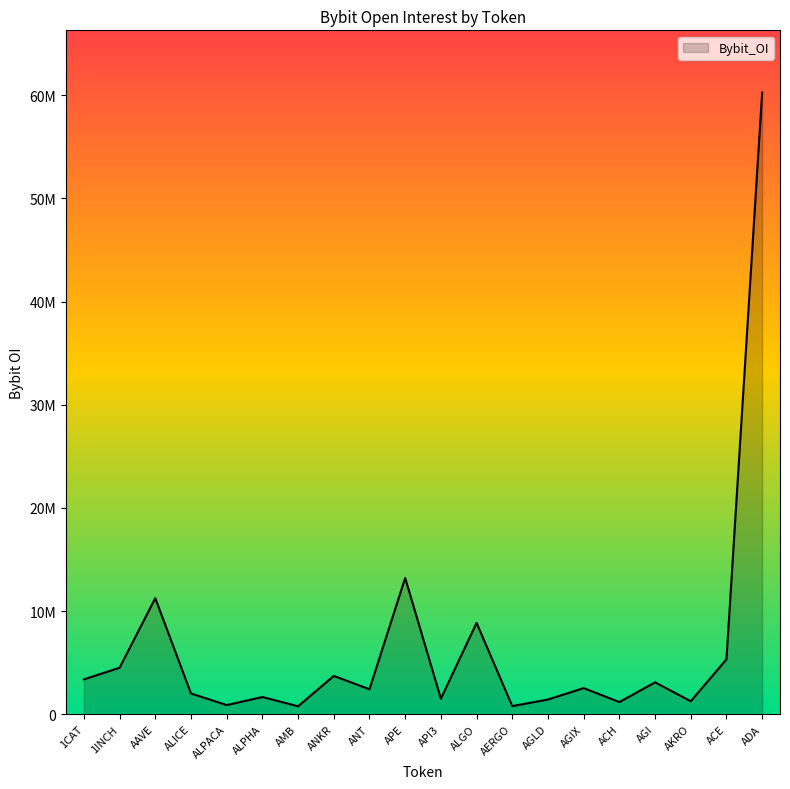

Is this an area chart (filled region under the line)?

Yes